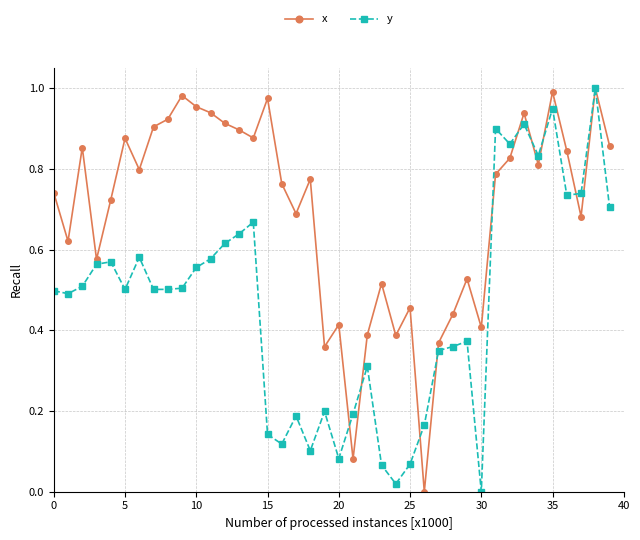

List the series in order of their overall mean, highest first.

x, y